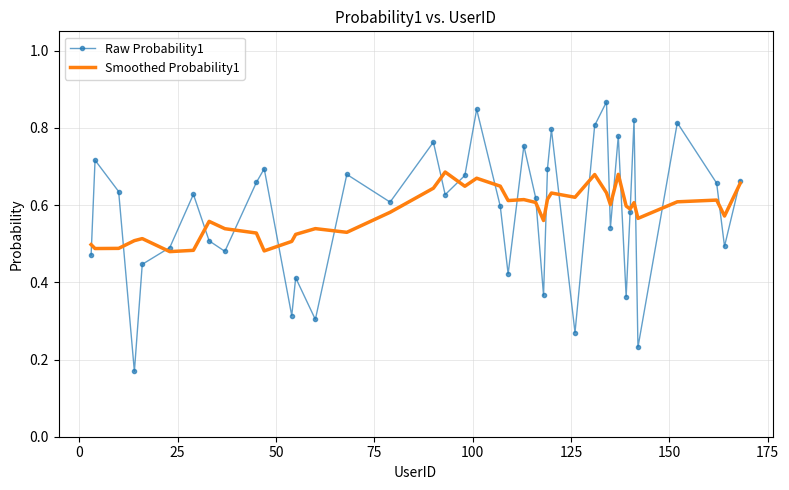

Count the number of categories in the chart.

40